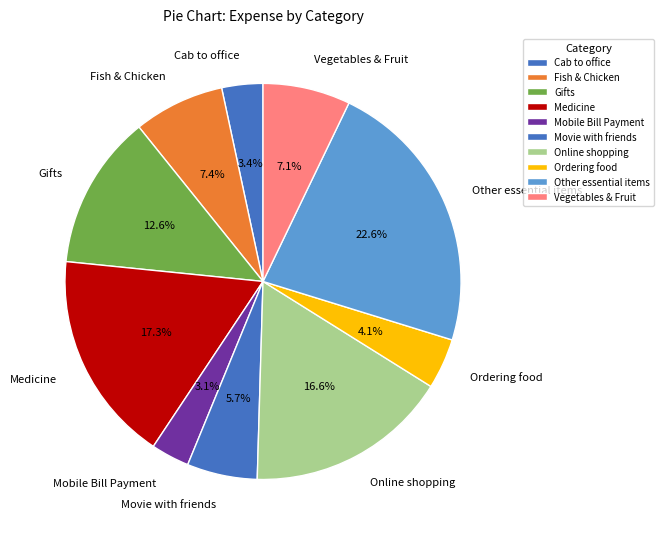

To the nearest percent, what is the average slice percentage?

10%